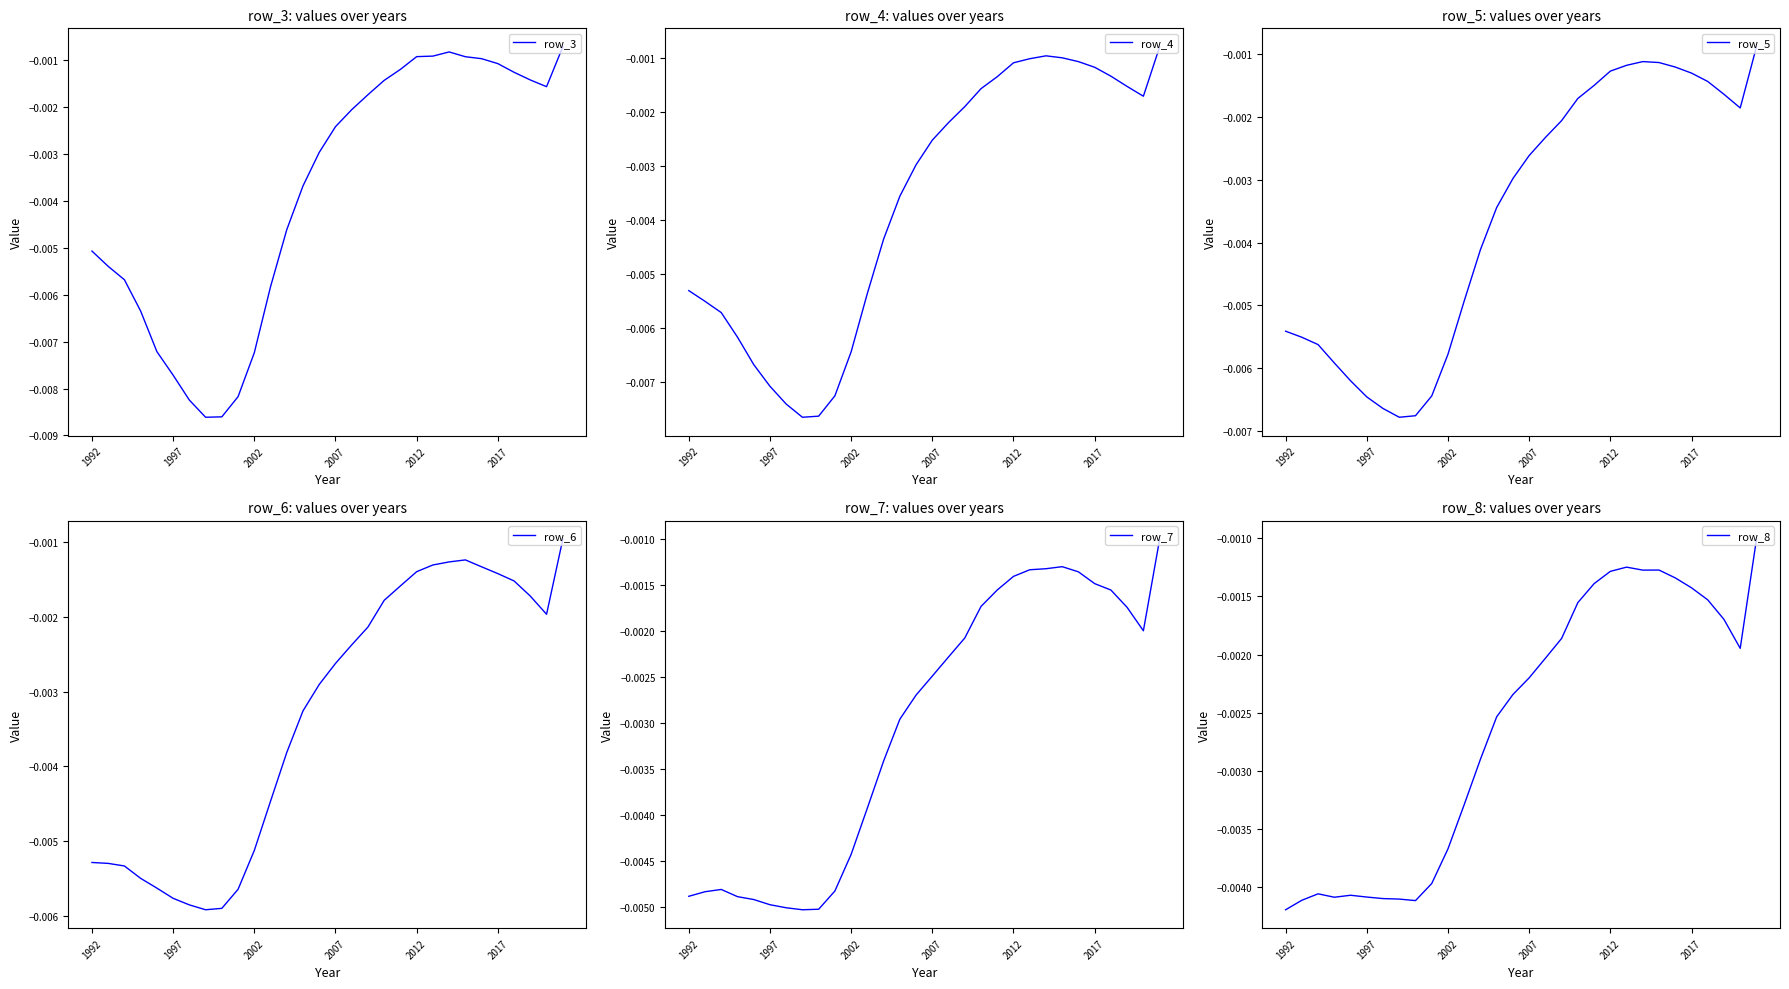

In row_4, how many points are higher than both neighbors (excluding endpoints)?

1